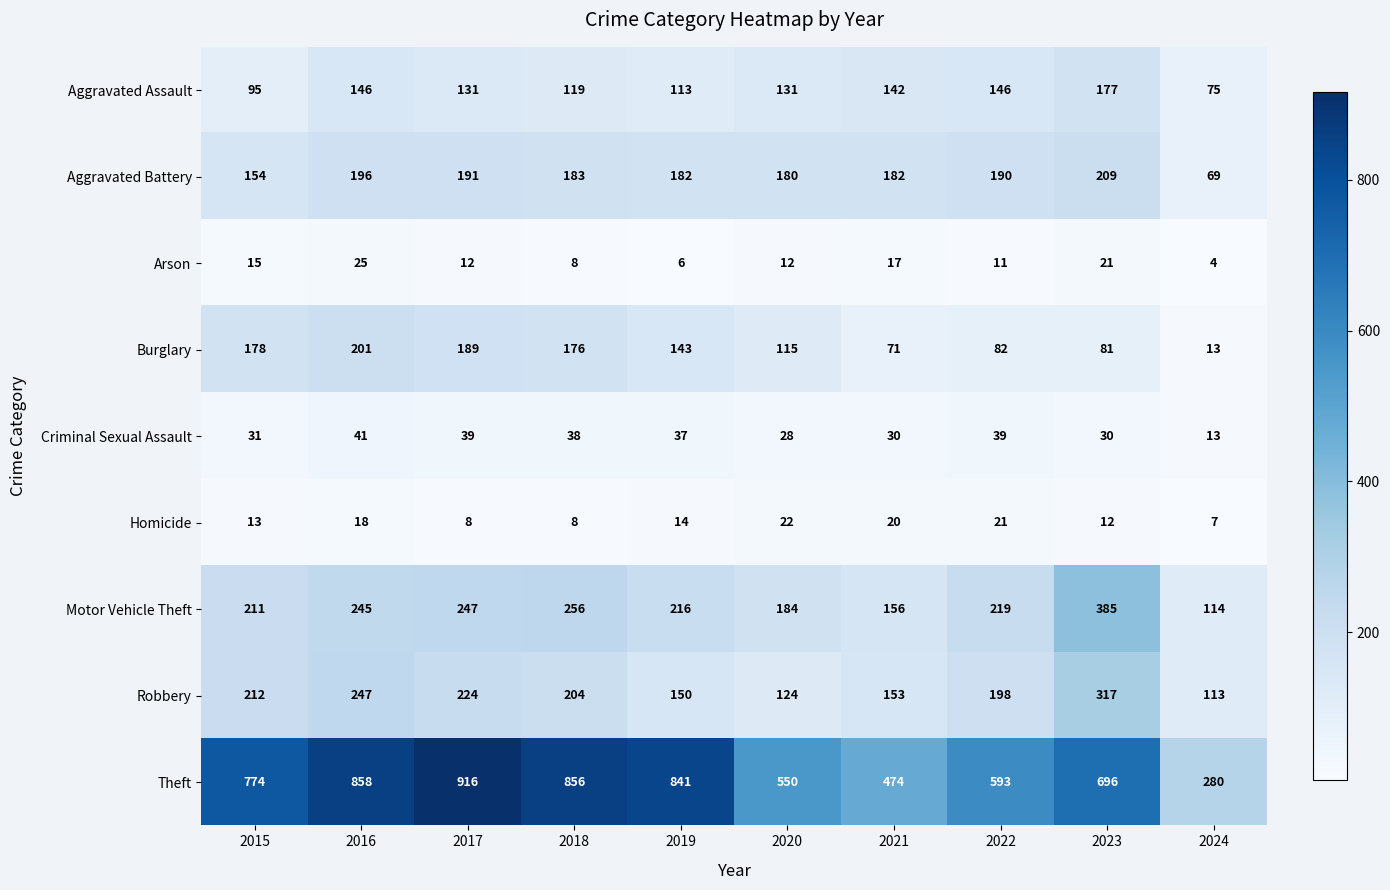

What is the sum of all Criminal Sexual Assault values?

326